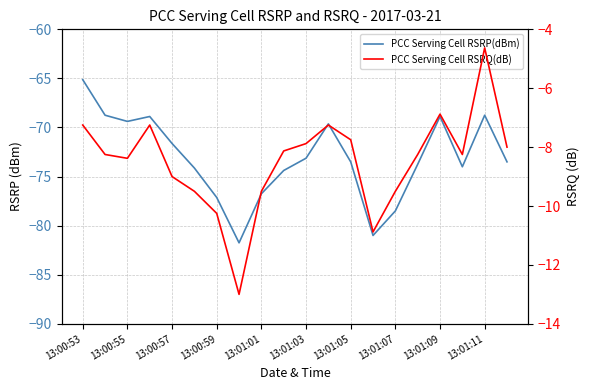

Which series has the largest range (max minus min)?

PCC Serving Cell RSRP(dBm)